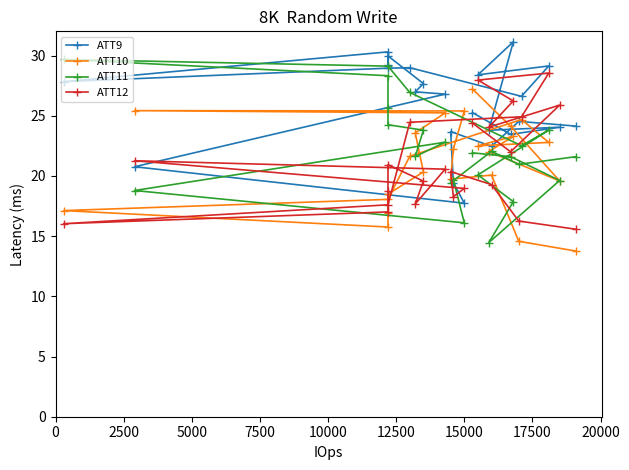

Rank the series by their maximum value, from lowest to highest.

ATT10, ATT12, ATT11, ATT9